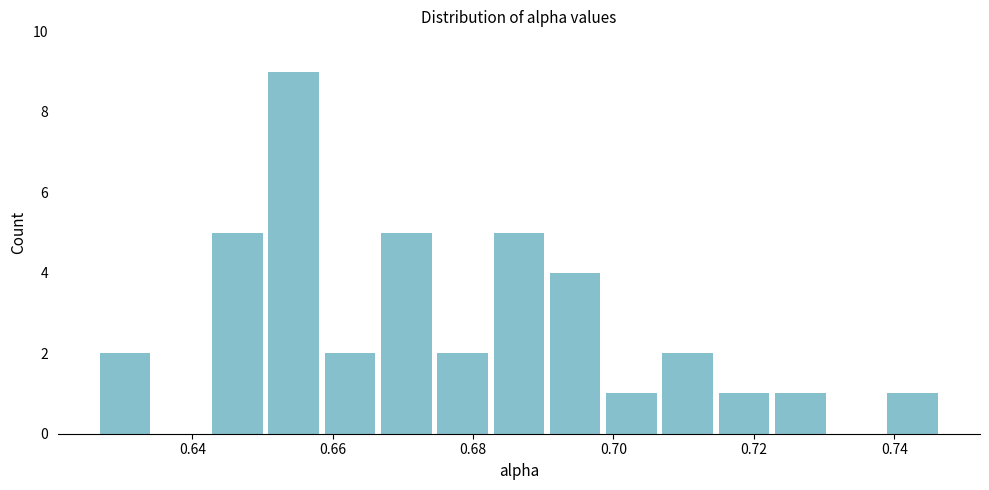

Reading left to right, transcribe this chart: for each bar, give the range it covers on the x-axis and its height. Neither the bar edges nor the heights are printed on the chart, so give them approximately, as read against the axes.

0.626 to 0.634: 2
0.634 to 0.642: 0
0.642 to 0.650: 5
0.650 to 0.658: 9
0.658 to 0.666: 2
0.666 to 0.674: 5
0.674 to 0.682: 2
0.682 to 0.690: 5
0.690 to 0.698: 4
0.698 to 0.706: 1
0.706 to 0.714: 2
0.714 to 0.722: 1
0.722 to 0.730: 1
0.730 to 0.738: 0
0.738 to 0.746: 1